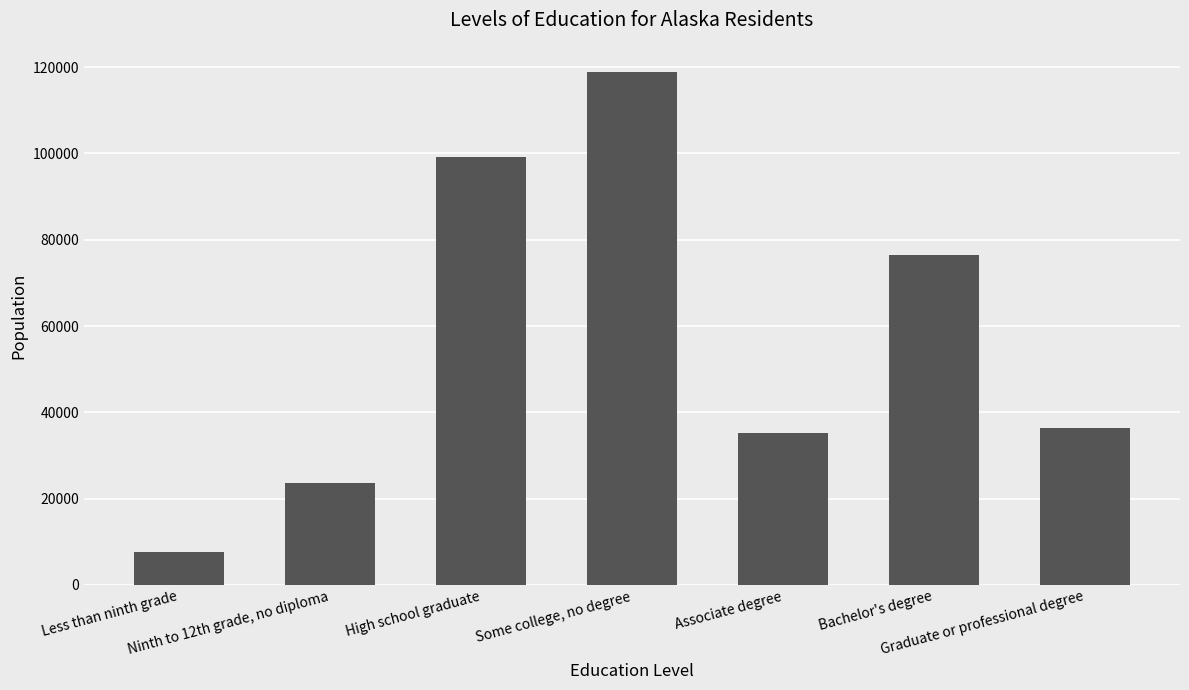

True or false: the data shows 35273 at Associate degree.

True